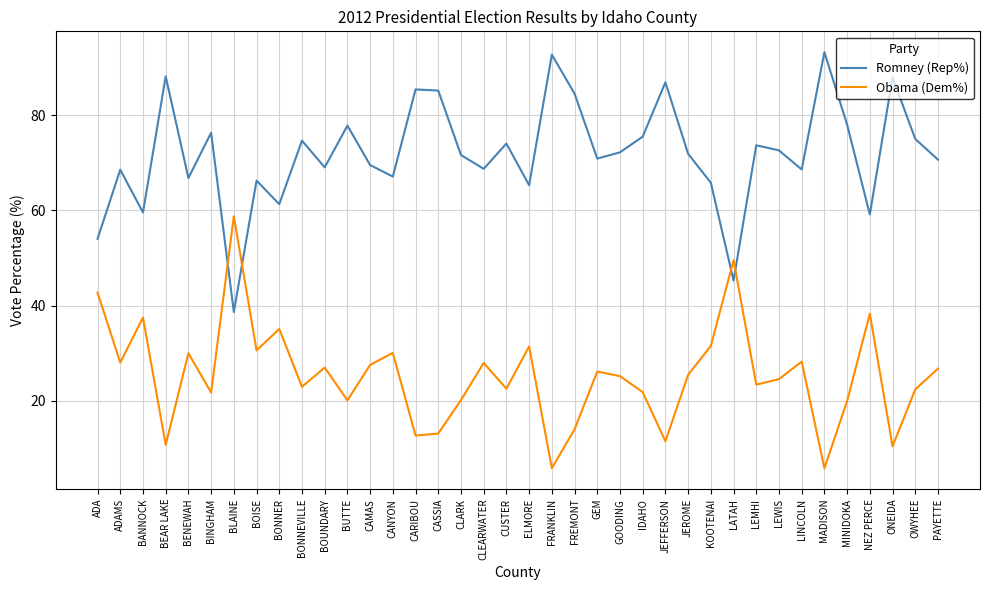

What is the approximate value of Romney (Rep%) at LEWIS?

72.6